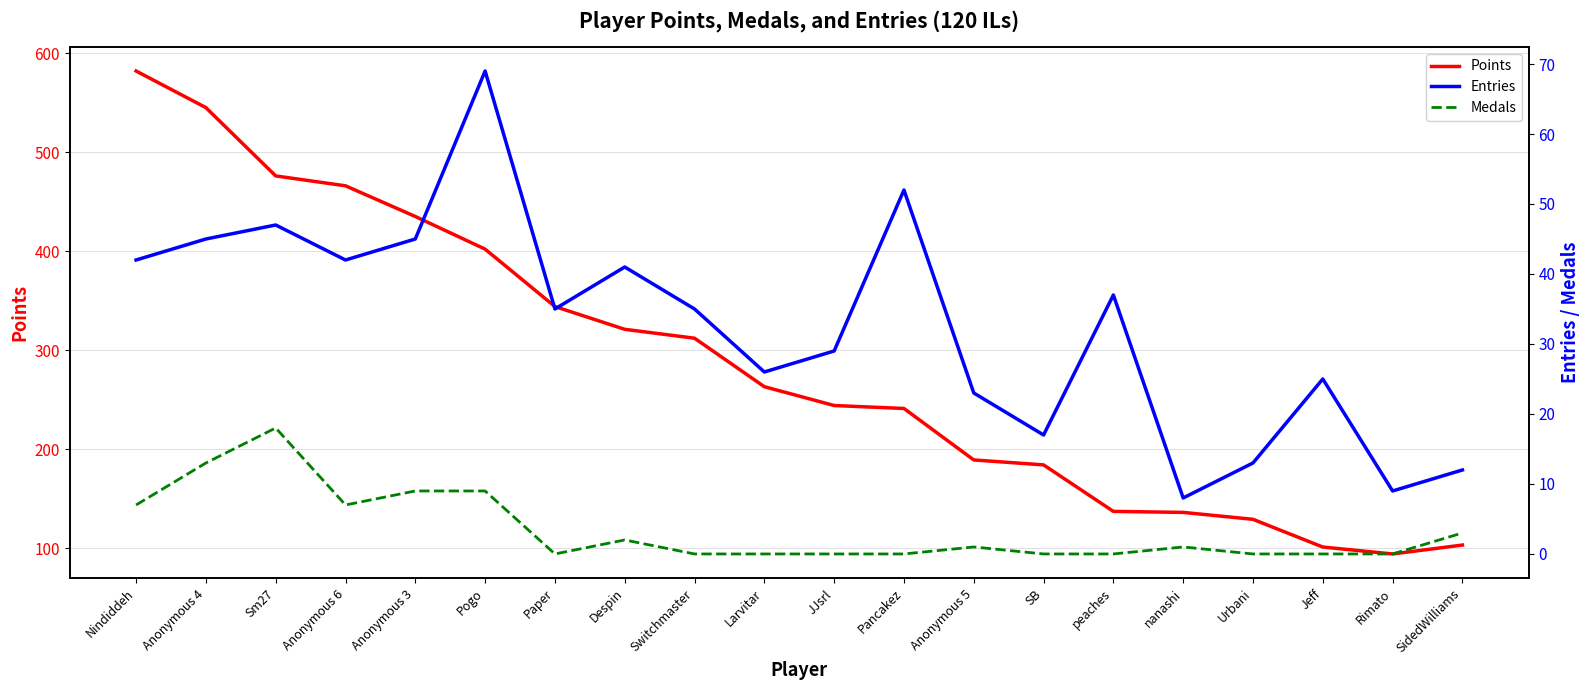

True or false: Medals and Points intersect in this chart.

False